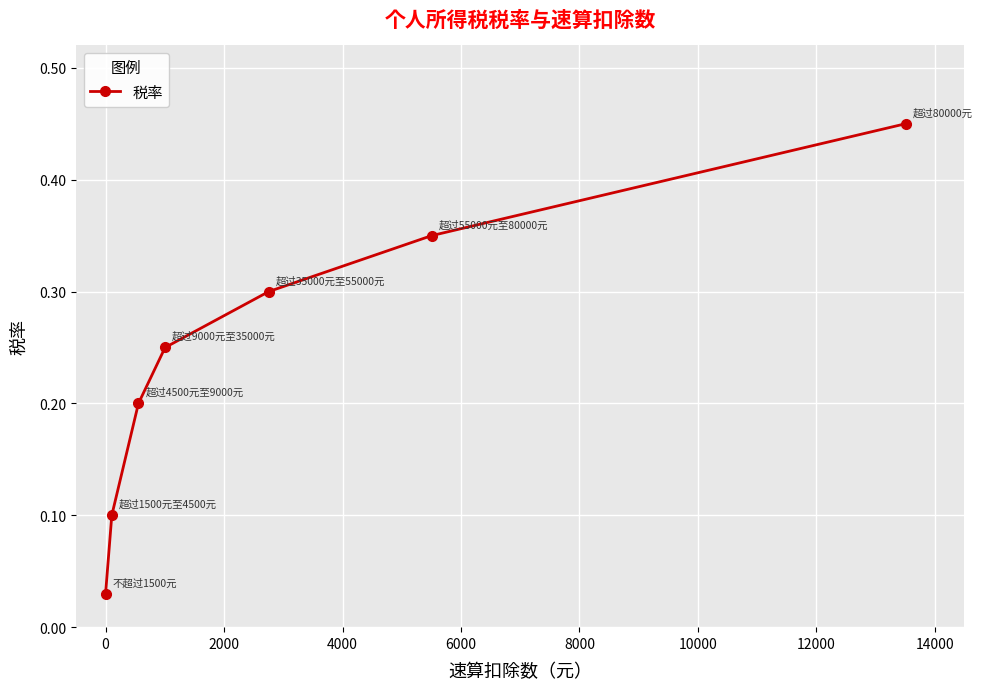

What is the difference between the maximum and minimum values?

0.4